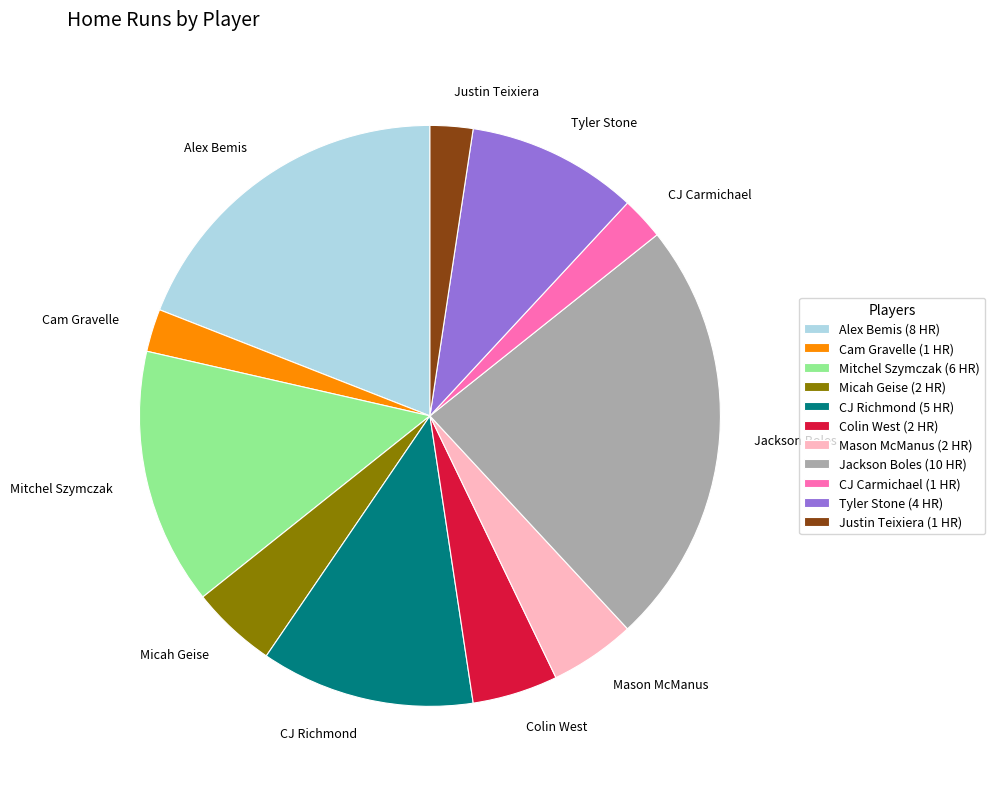

Do Tyler Stone and CJ Carmichael together represent more than half of the pie?

No